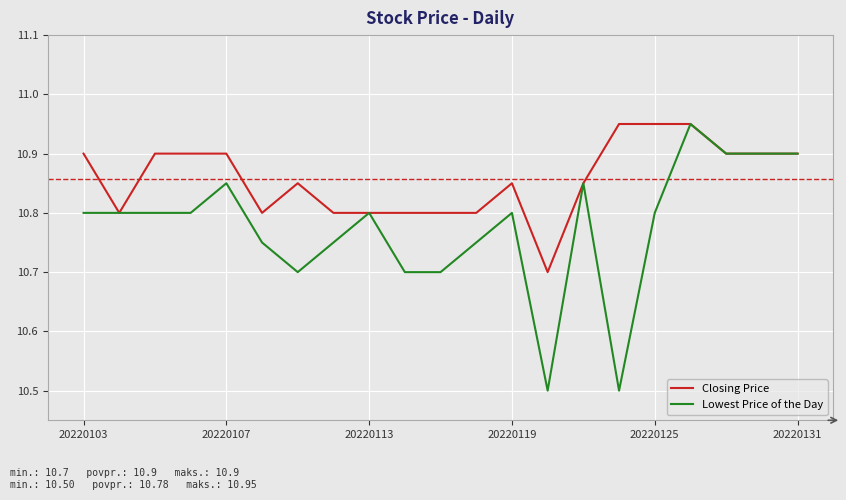

How many categories are shown in the chart?

21